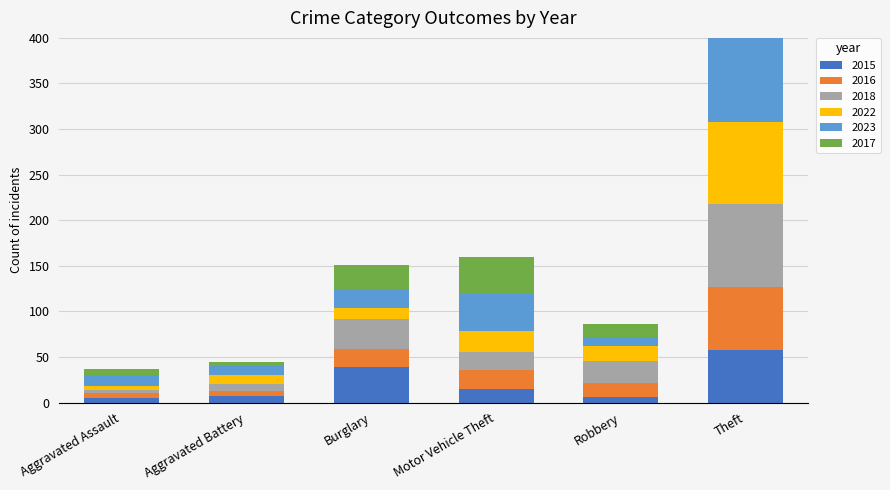

What is the difference between the 2023 values at Motor Vehicle Theft and Robbery?

31